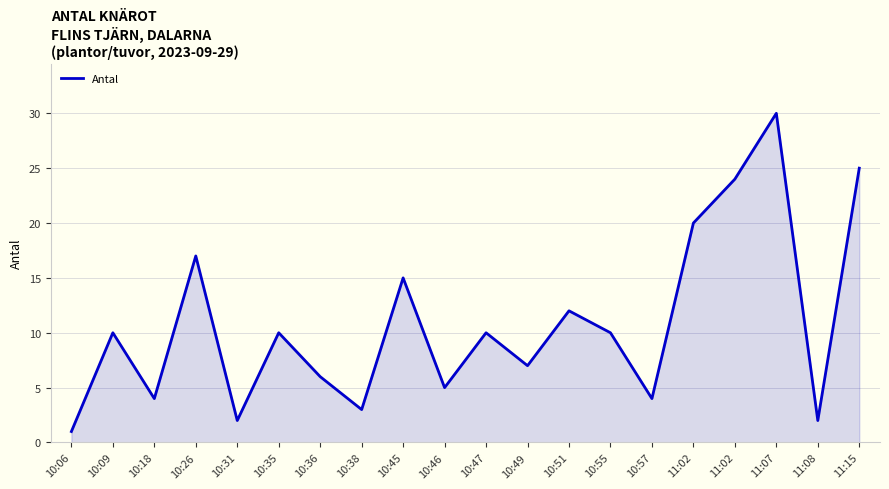

How many points are lower than both their immediate neighbors (excluding endpoints)?

7